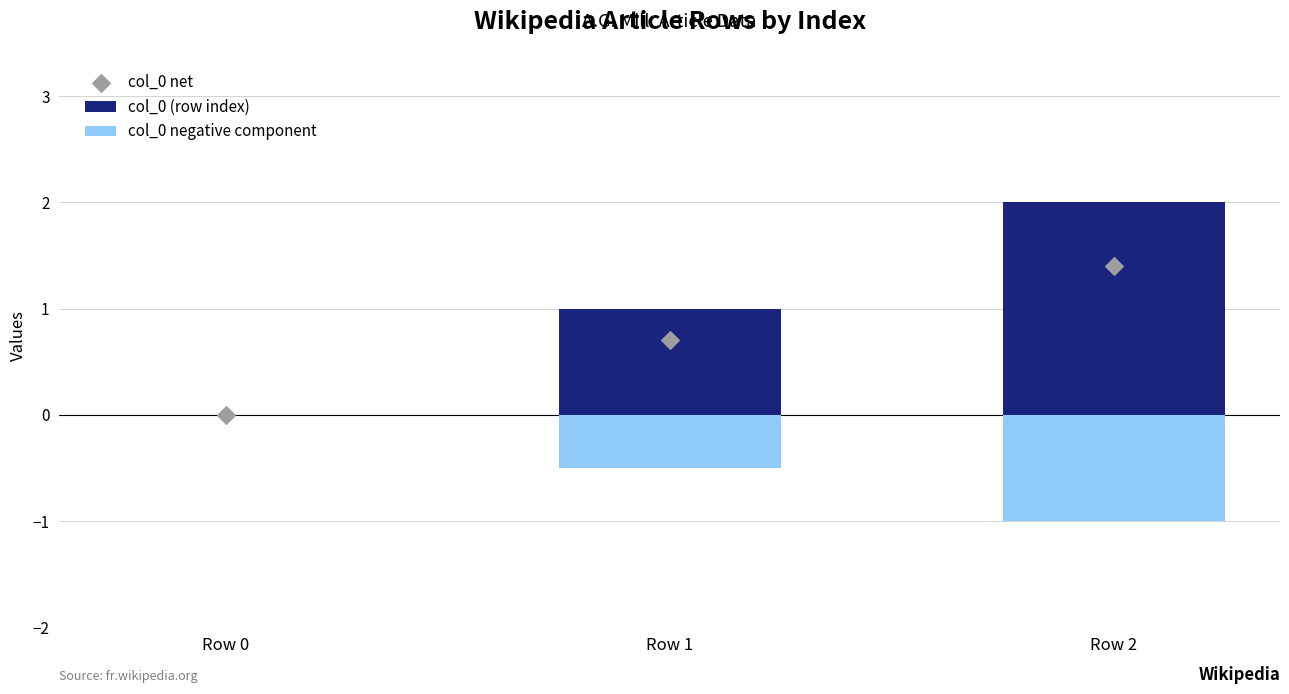

At how many categories does at least one series exceed 0?

2